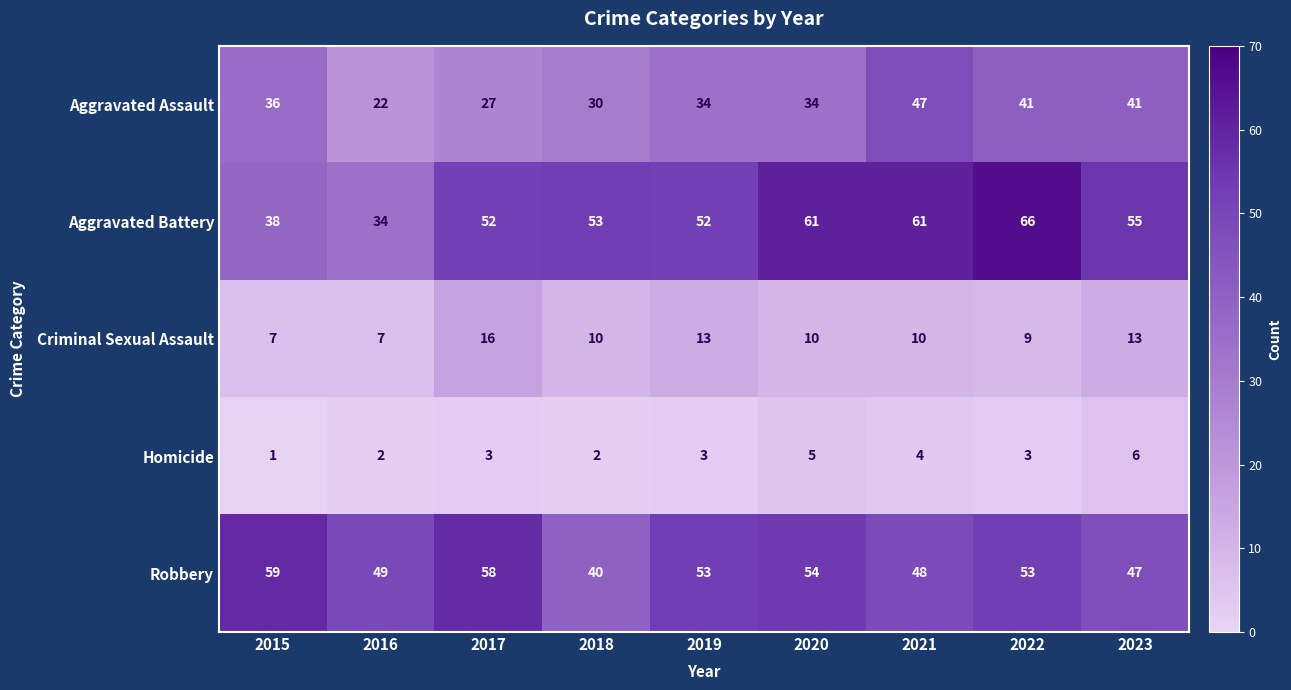

Rank the series by their maximum value, from lowest to highest.

Homicide, Criminal Sexual Assault, Aggravated Assault, Robbery, Aggravated Battery